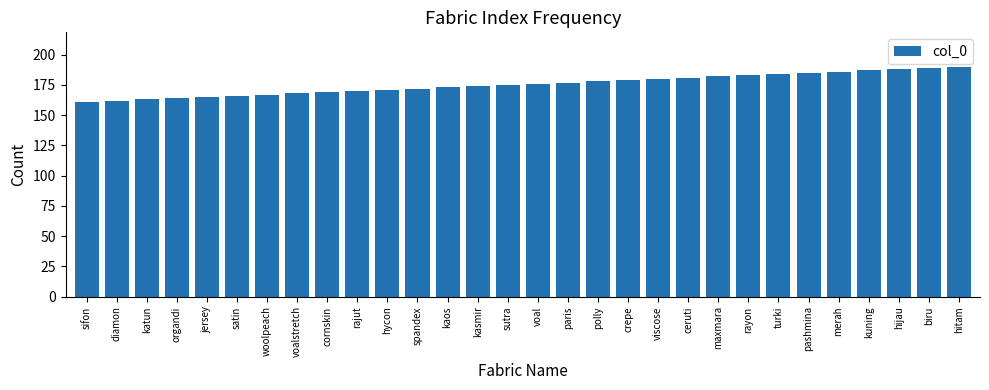

Is it true that the value at rayon is 272?

False